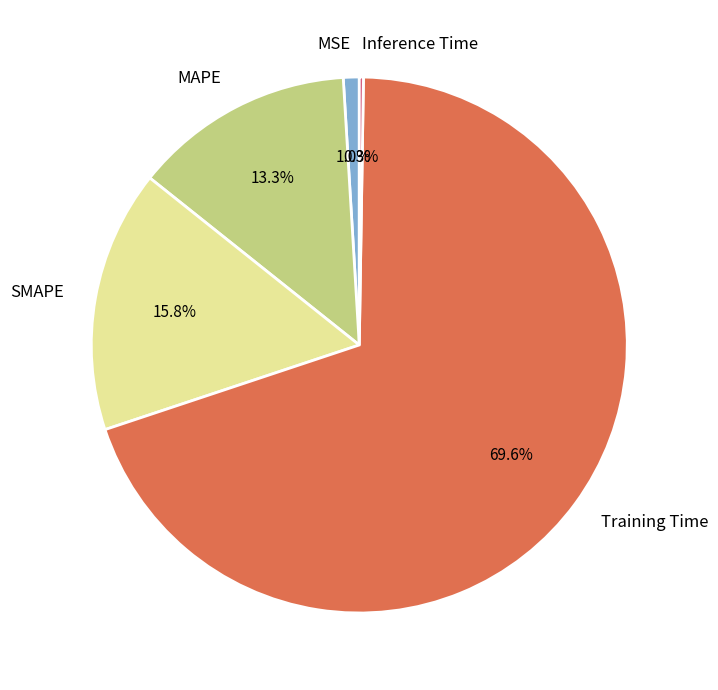

To the nearest percent, what is the difference between the largest and smallest slice percentages?

69%